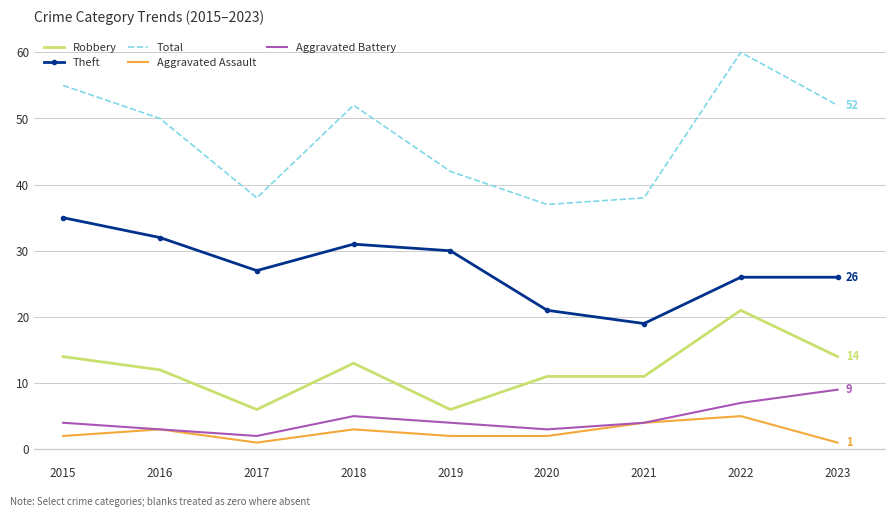

How many series are shown in this chart?

5